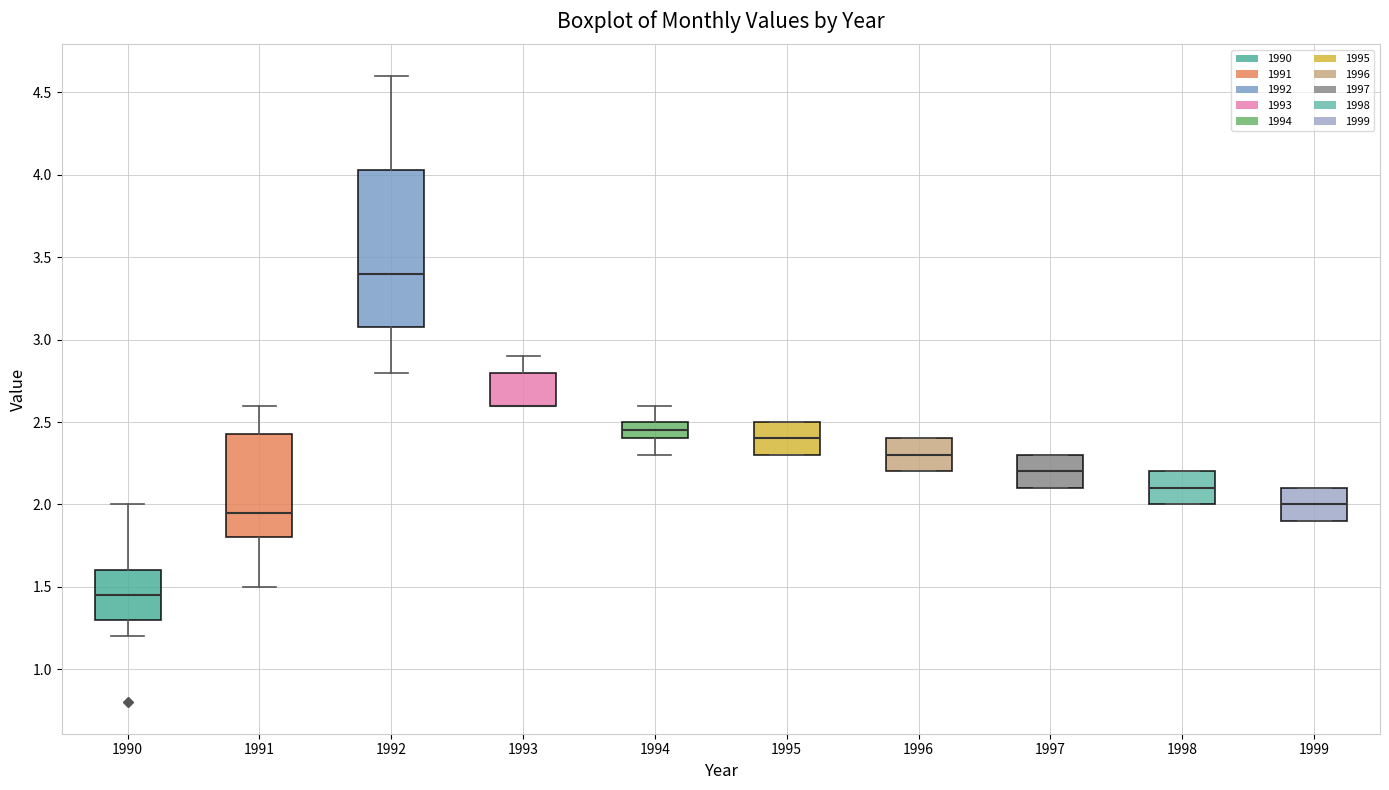

Which box is the tallest, from its lower edge to its upper edge?

1992